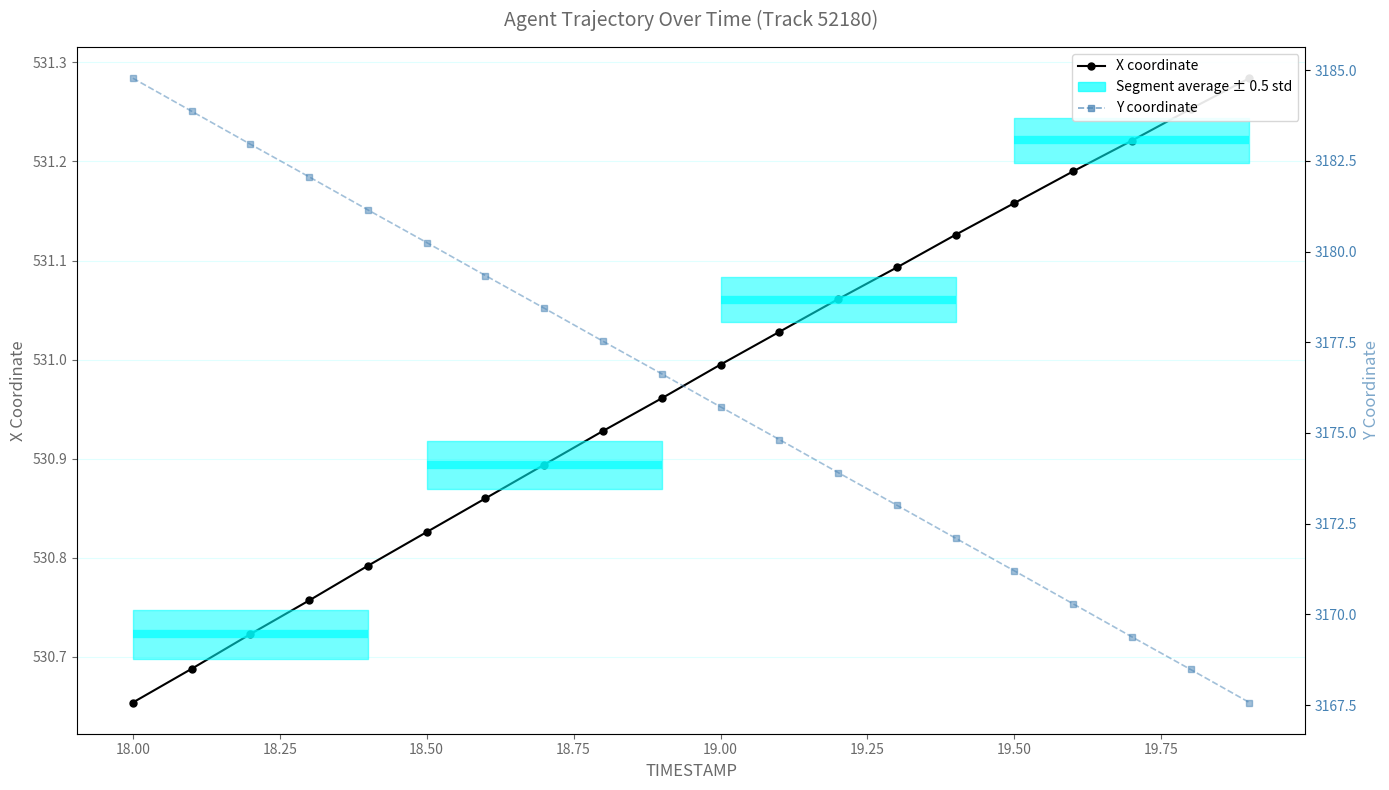

True or false: X coordinate has a value of 952.1 at 14.

False